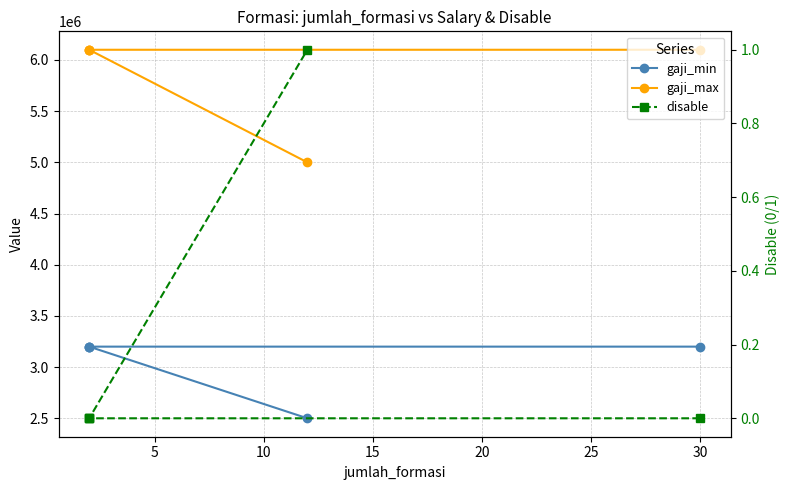

Which has a higher value, 20 or 10?

10